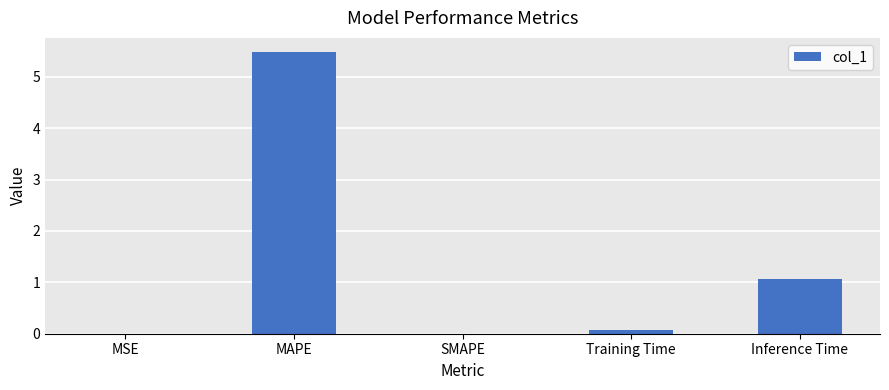

What is the sum of all values?

6.6